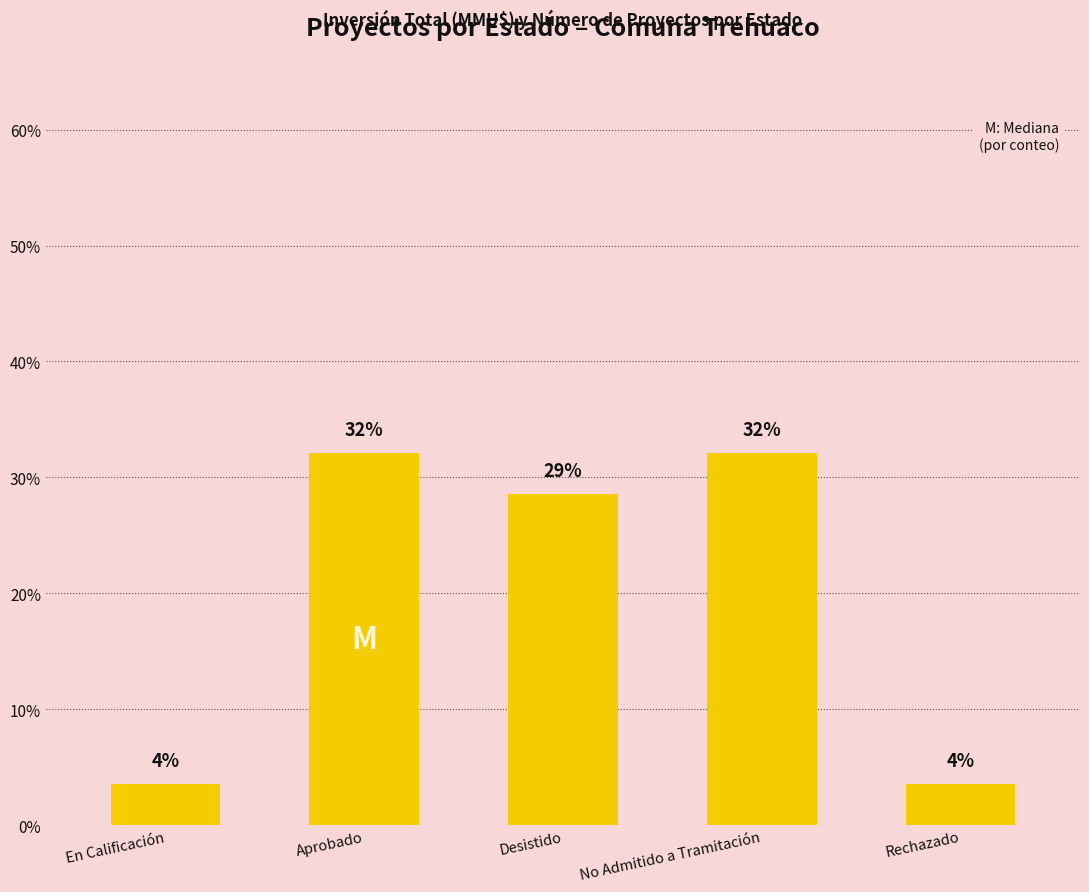

How many bars are there in total?

5